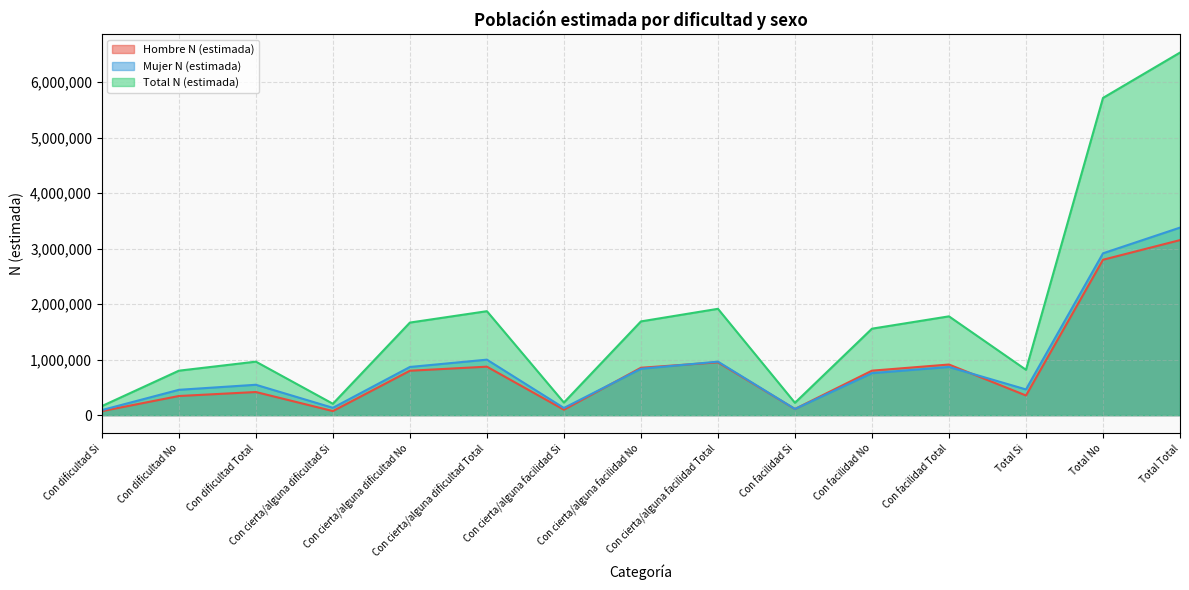

What is the average value of the Mujer N (estimada) series?

900773